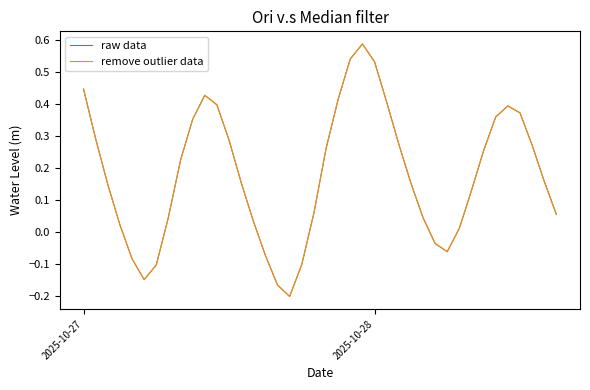

Does the chart have visible grid lines?

No